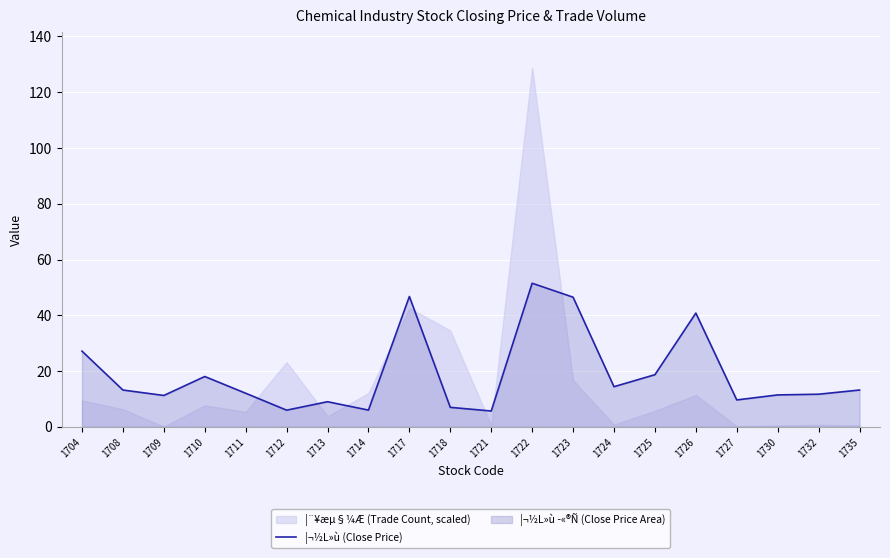

Reading right to left, transcribe all the data shown in this chart.

13.2	11.7	11.4	9.7	40.8	18.7	14.4	46.5	51.5	5.7	7.0	46.8	6.0	9.0	6.0	12.1	18.1	11.2	13.2	27.1